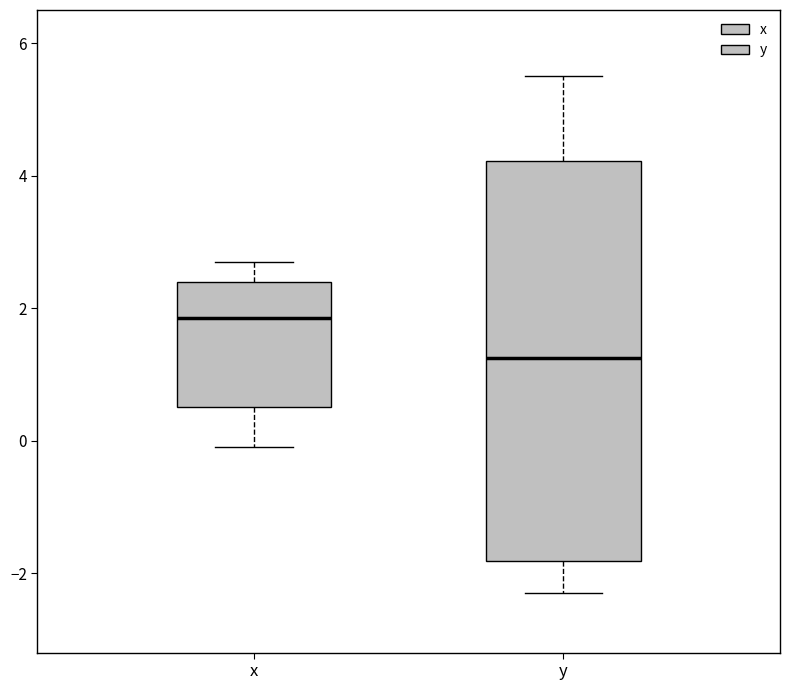

Reading left to right, transcribe this box plot: for each box, give where its median line is, the range the box spans, and where its two whiskers end, as read against the y-axis. The values are not printed on the chart, so give them approximately, as read against the axis.

x: median 1.8, box 0.6 to 2.4, whiskers 0.0 to 2.8
y: median 1.2, box -1.8 to 4.2, whiskers -2.2 to 5.6